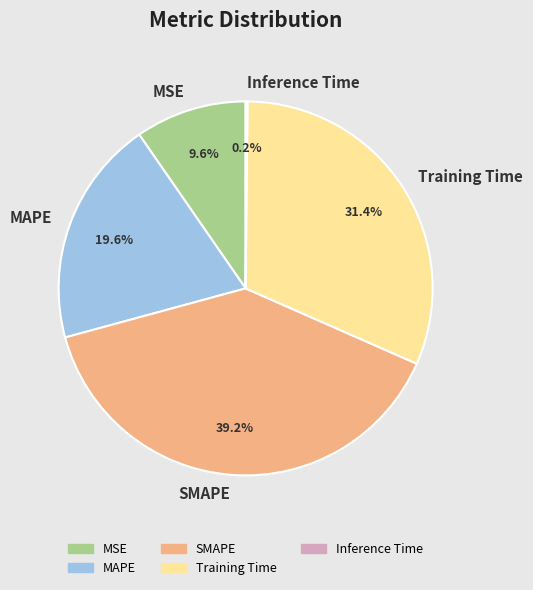

True or false: MAPE accounts for 20% of the total.

True